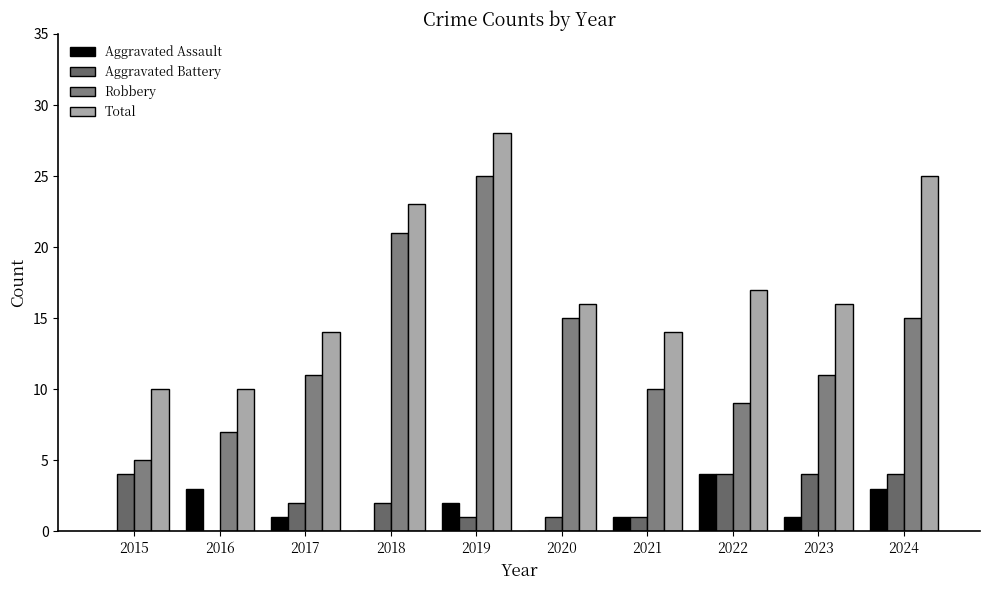

What is the greatest value displayed?

28